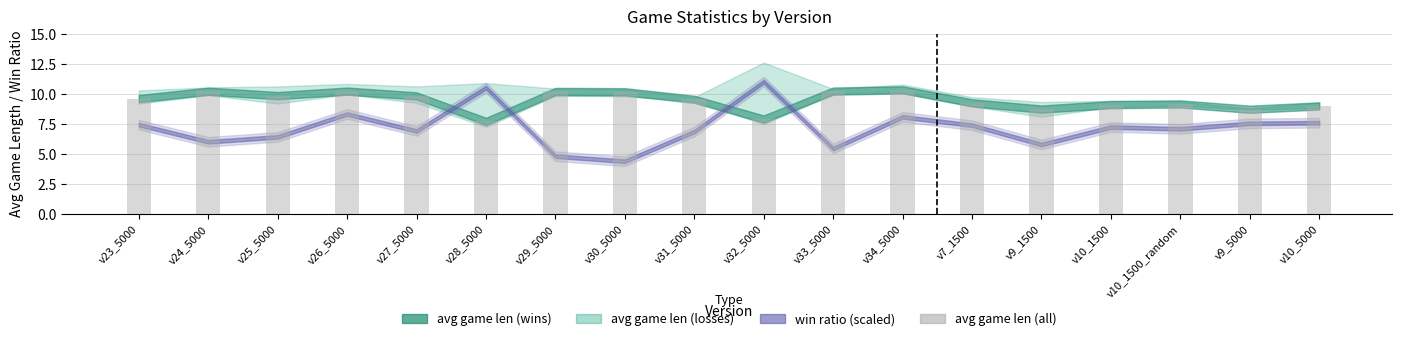

Which category has the lowest value across all series?

v28_5000